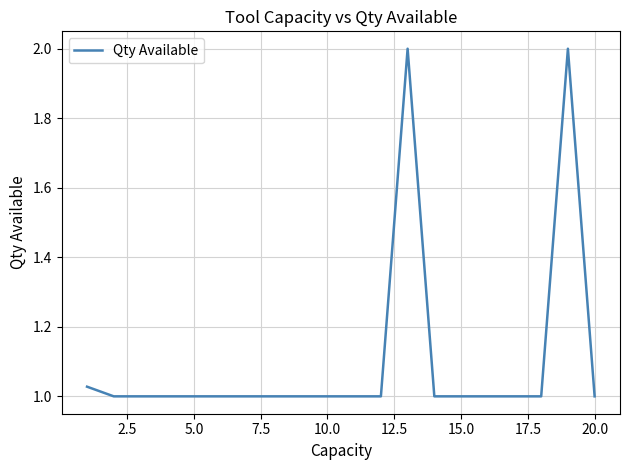

What is the maximum value shown in the chart?

2.0